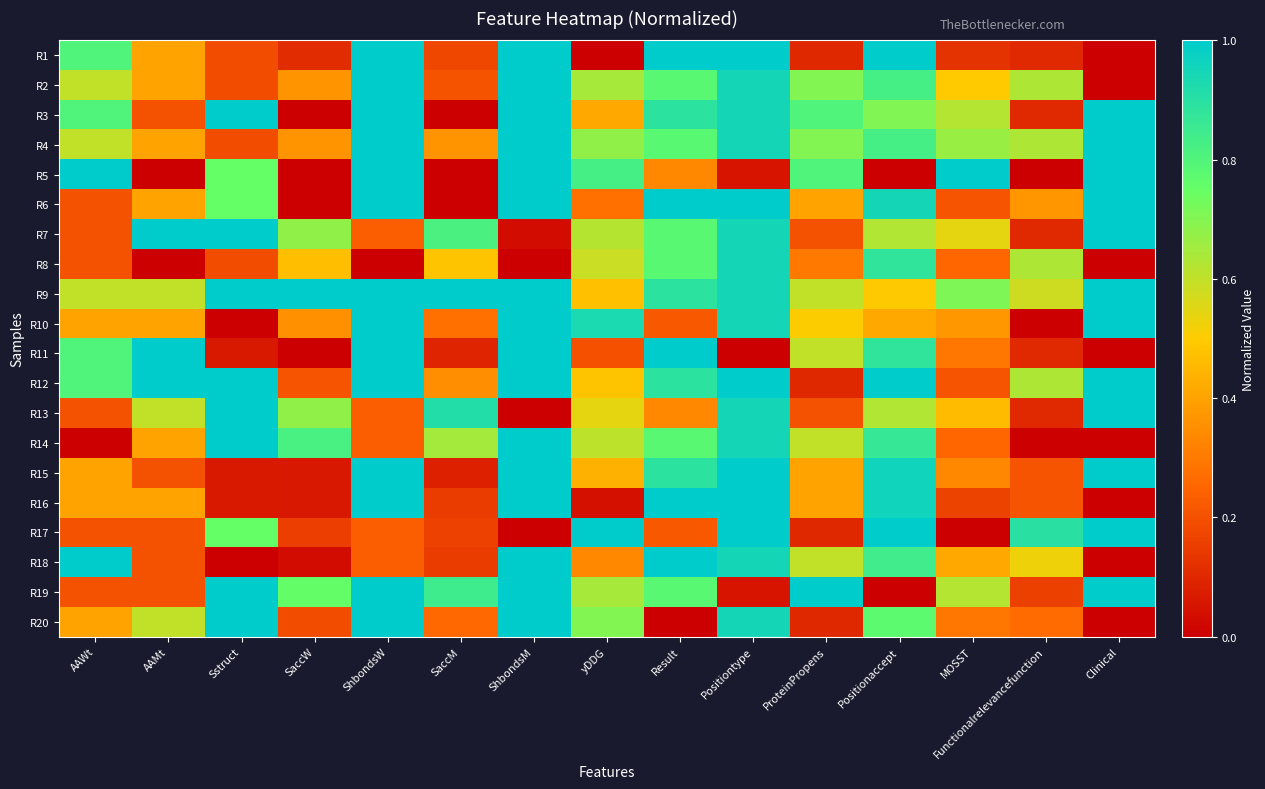

Which category has the highest value across all series?

ShbondsW